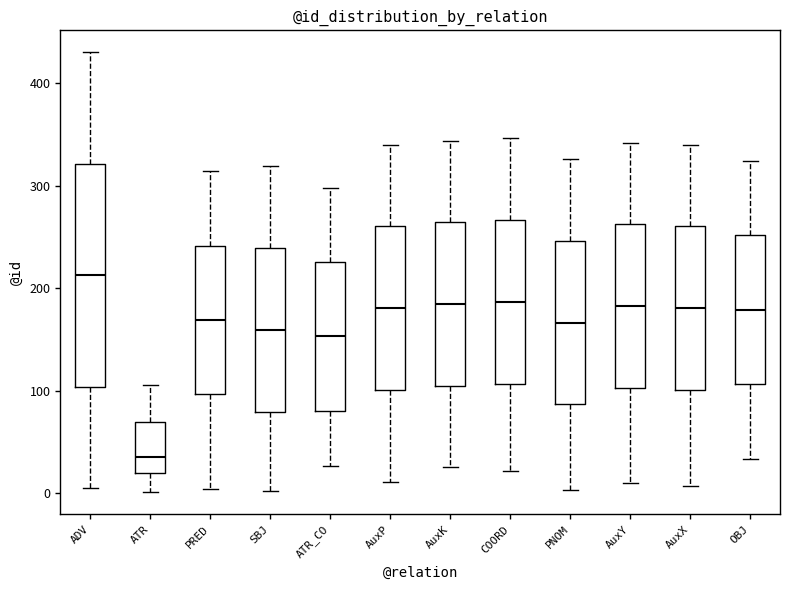

Where does the upper whisker of the box for ATR_CO end on the y-axis? The values are not printed on the chart, so give them approximately, as read against the axis.

300